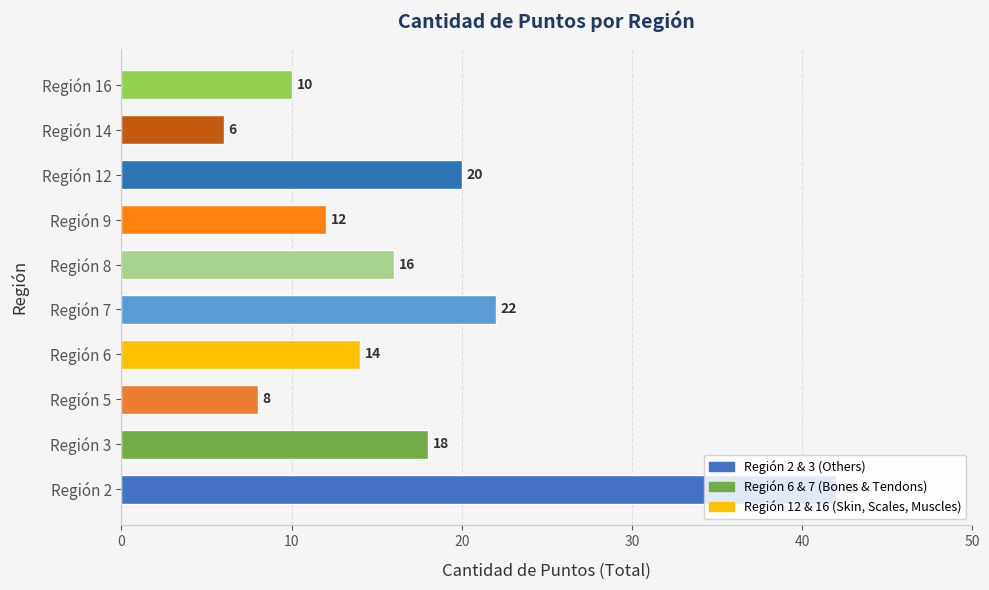

What is the change in value from Región 7 to Región 9?

-10